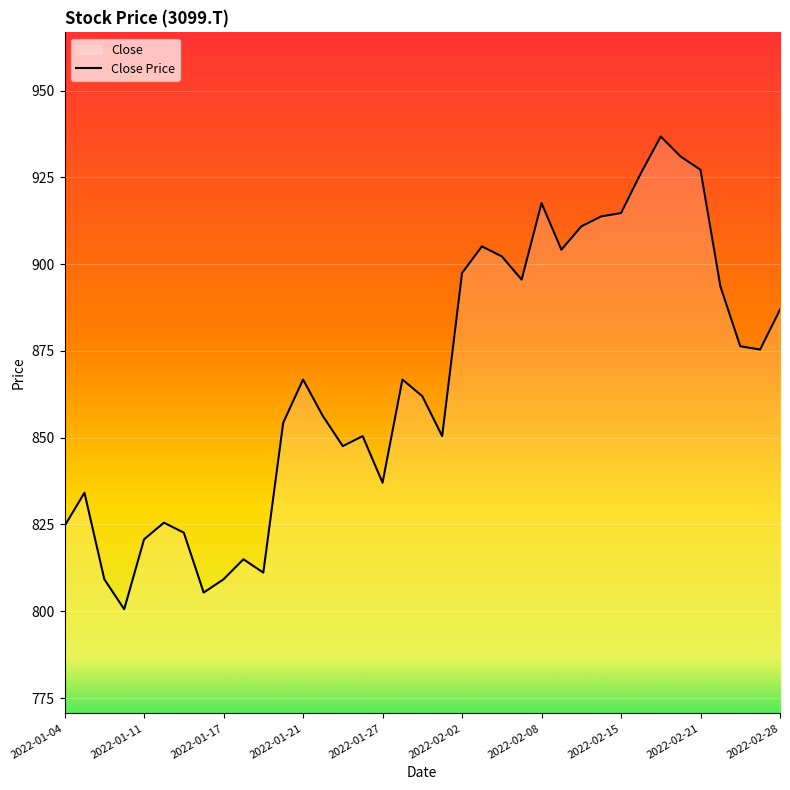

How many values are below 866?

18